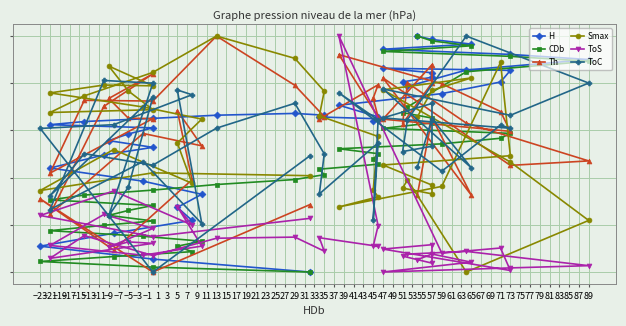

What are all the series names shown in the legend?

H, CDb, Th, Smax, ToS, ToC